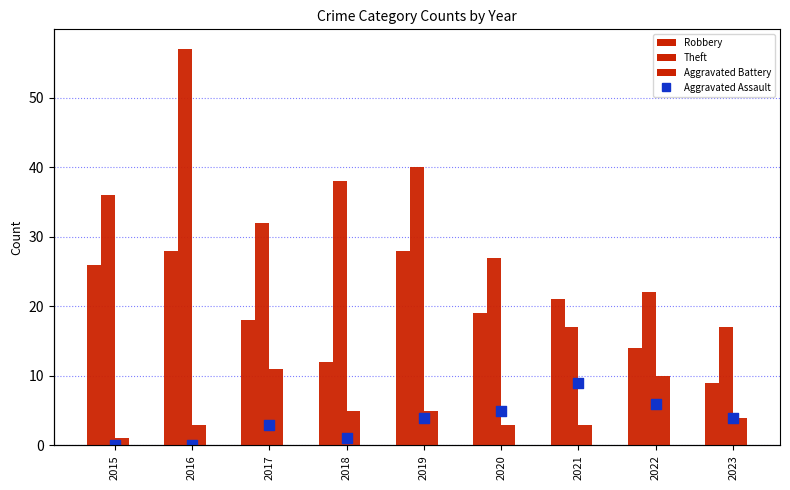

Which series contains the lowest Y value?

Aggravated Assault